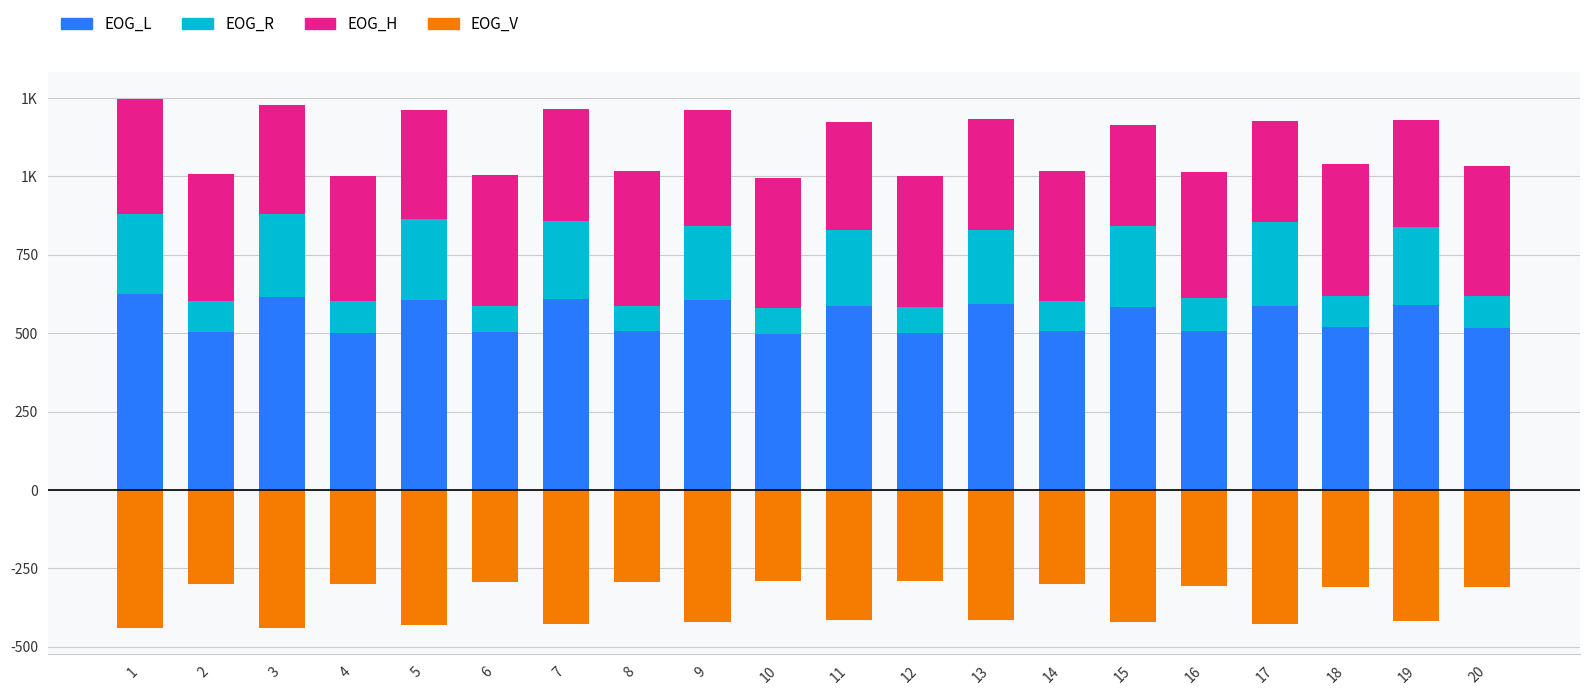

What is the value of the EOG_R bar at the 3rd from the left?

267